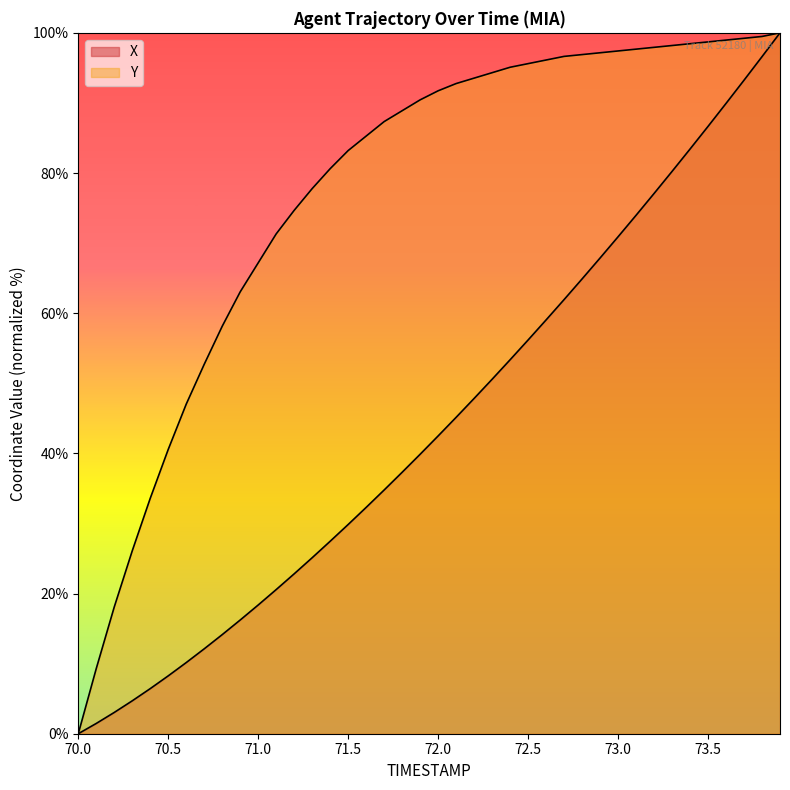

How many categories are shown in the chart?

40